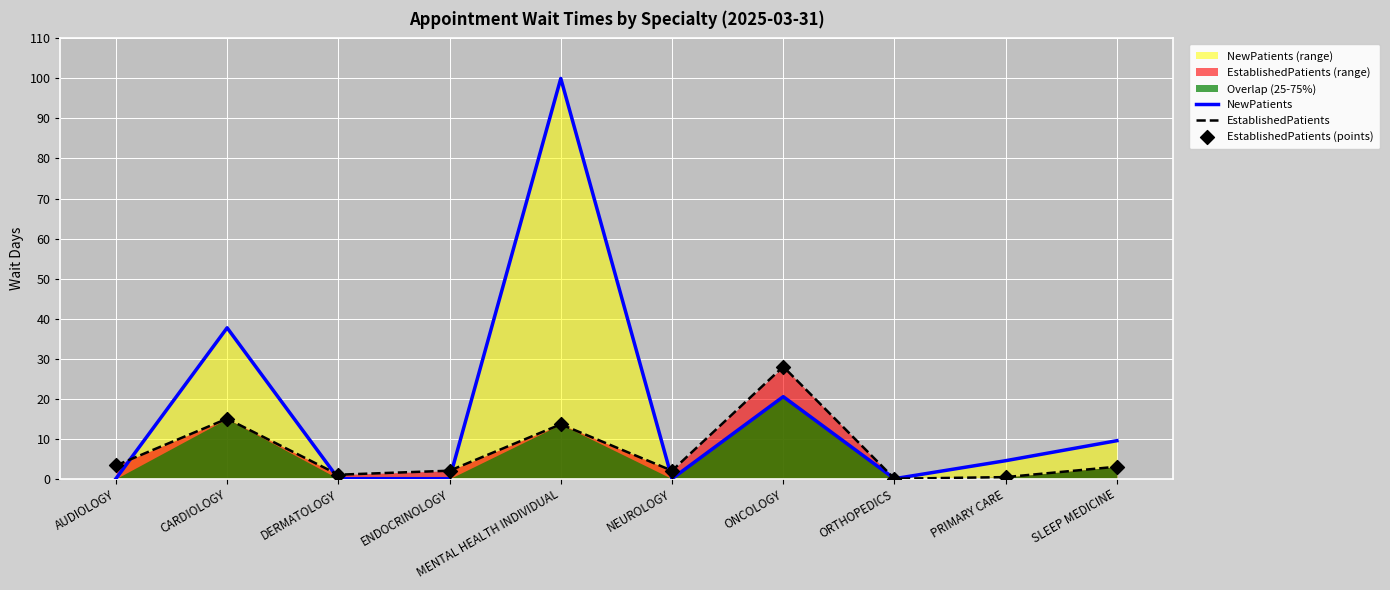

What is the total value across all series at CARDIOLOGY?

67.7